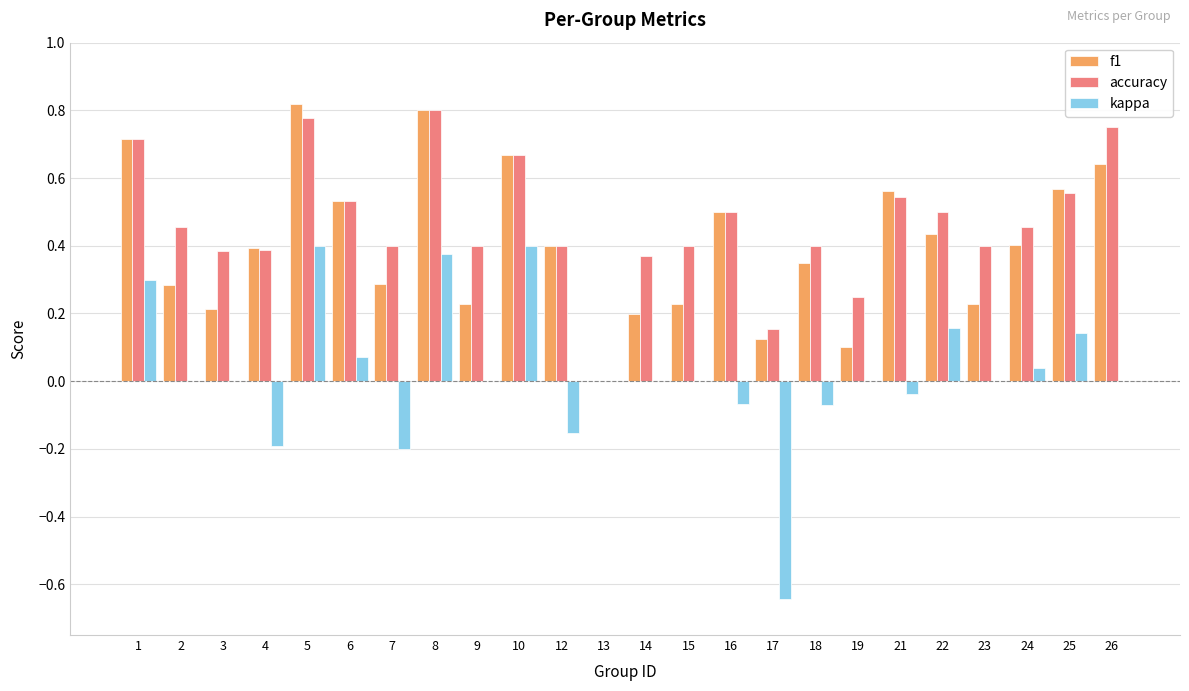

True or false: accuracy has a value of 0.3 at 22.

False